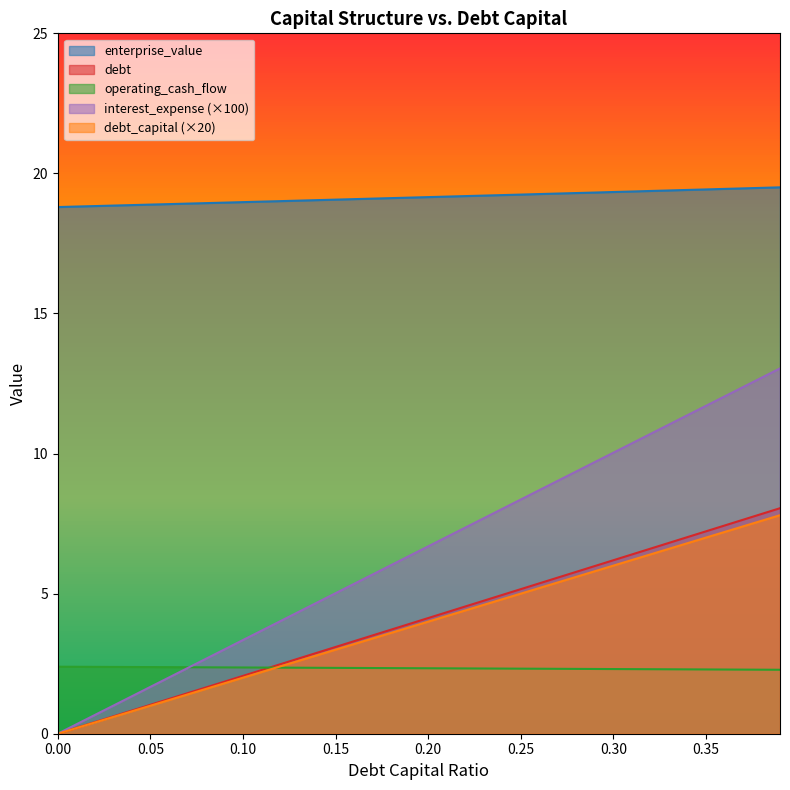

Rank the categories by debt_capital value from lowest to highest.

0, 0.01, 0.02, 0.03, 0.04, 0.05, 0.06, 0.07, 0.08, 0.09, 0.1, 0.11, 0.12, 0.13, 0.14, 0.15, 0.16, 0.17, 0.18, 0.19, 0.2, 0.21, 0.22, 0.23, 0.24, 0.25, 0.26, 0.27, 0.28, 0.29, 0.3, 0.31, 0.32, 0.33, 0.34, 0.35, 0.36, 0.37, 0.38, 0.39